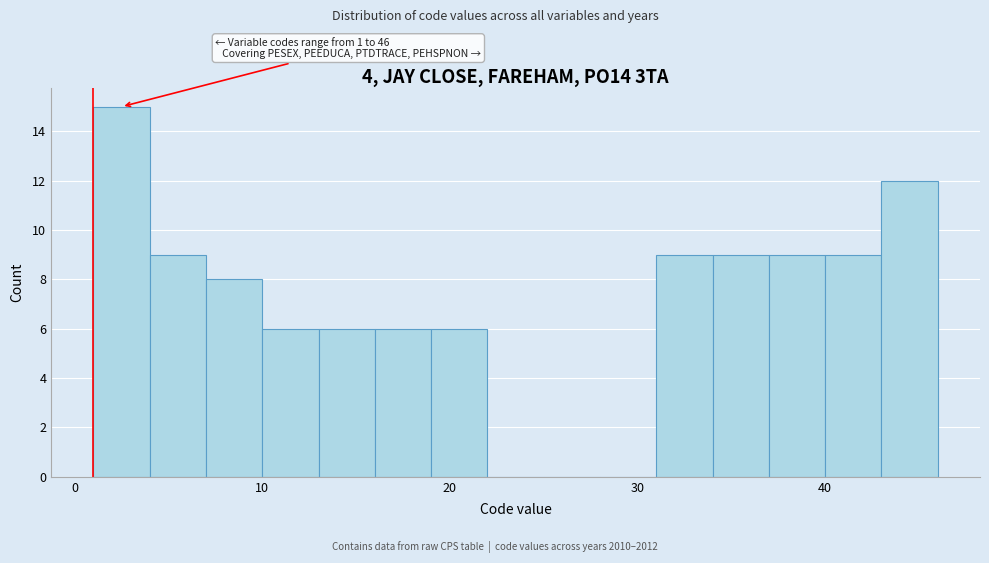

Read against the x-axis, roughly where is the centre of the tallest bar?

3